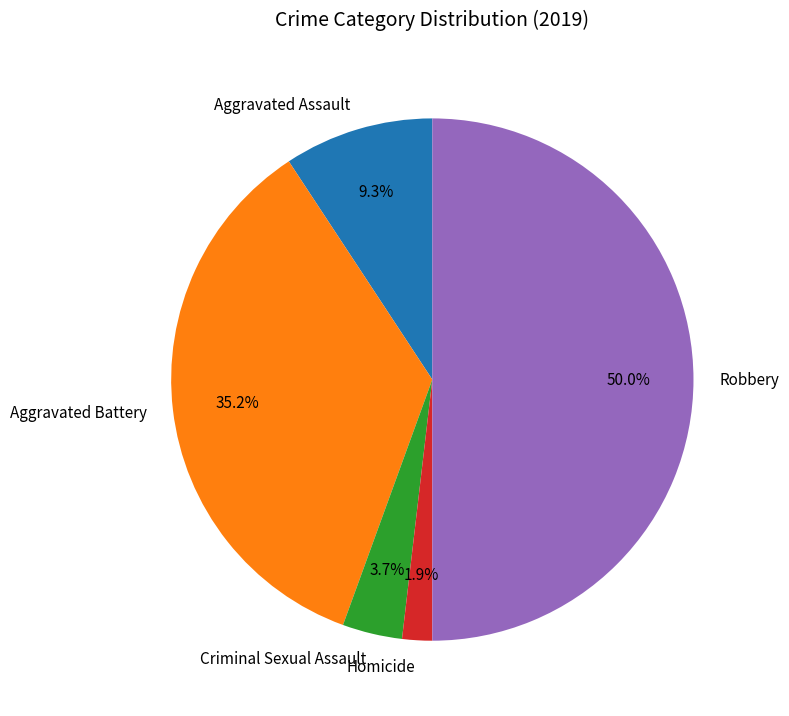

What is the largest slice in the pie chart?

Robbery